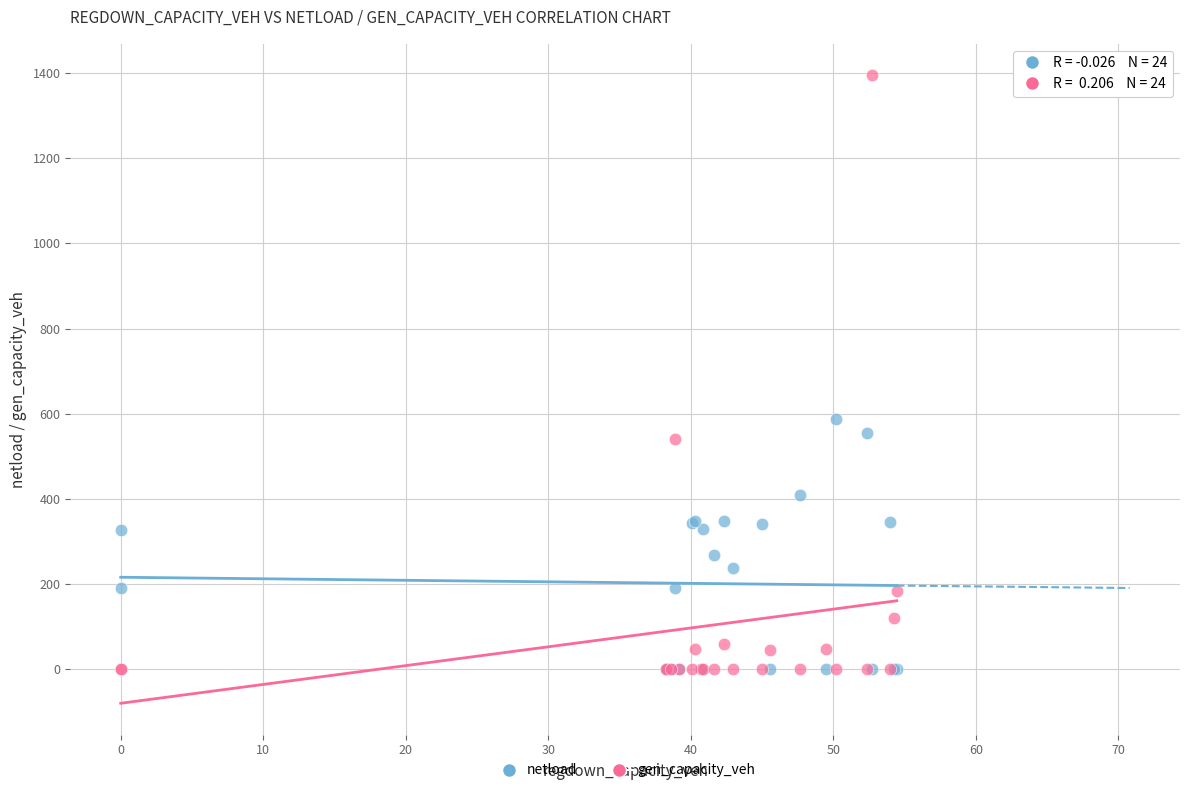

Across all series, what Y value is closest to 697?

587.1